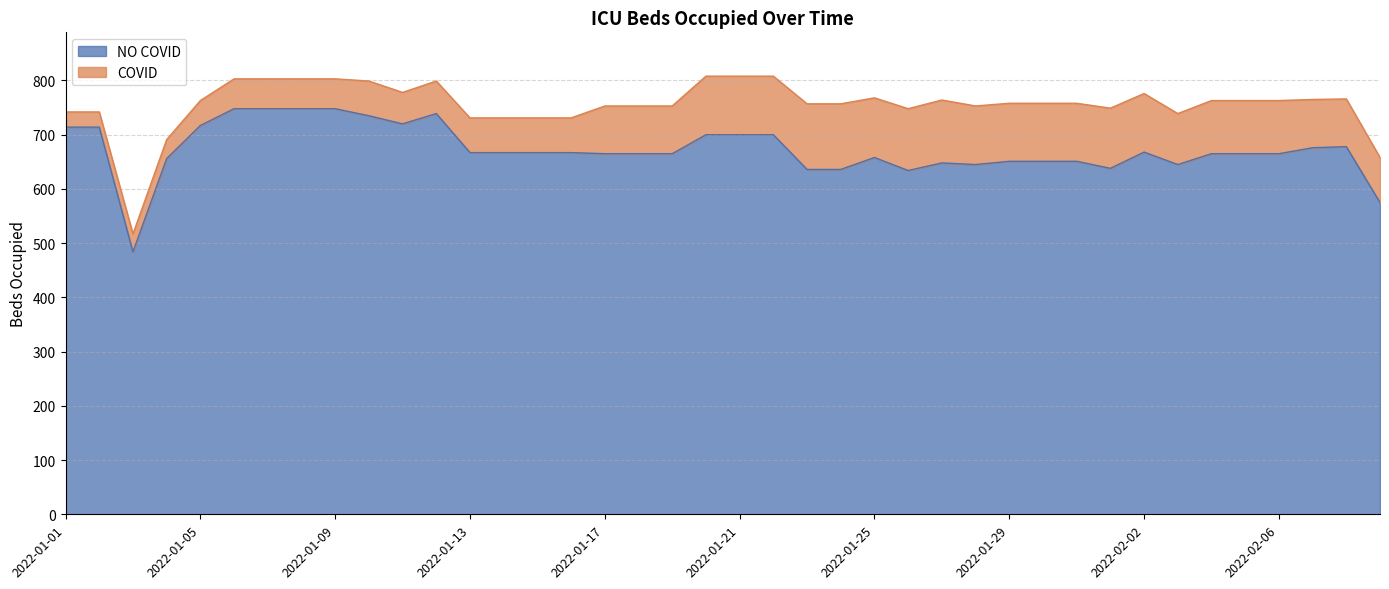

Where is the first local maximum?

2022-01-12